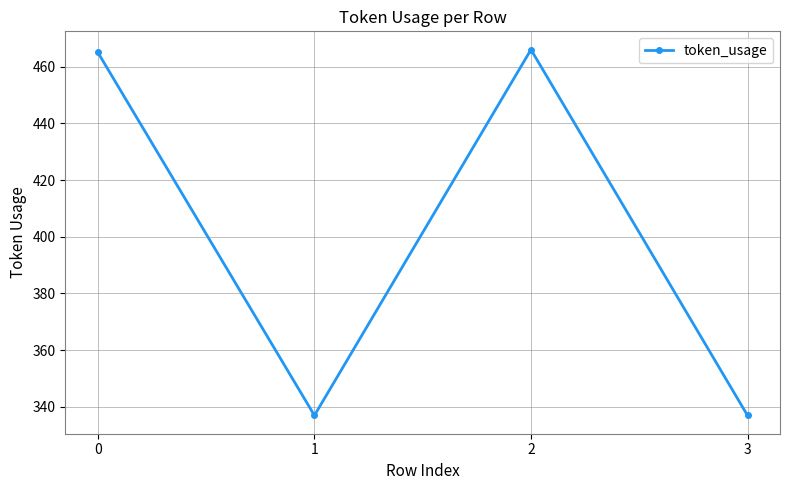

What is the maximum value shown in the chart?

466